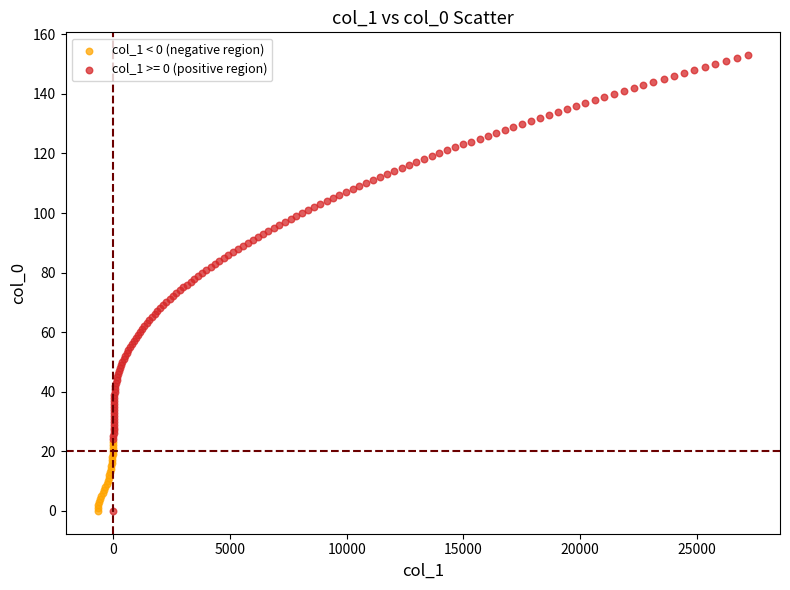

Which series has the largest Y range (max minus min)?

col_1 >= 0 (positive region)